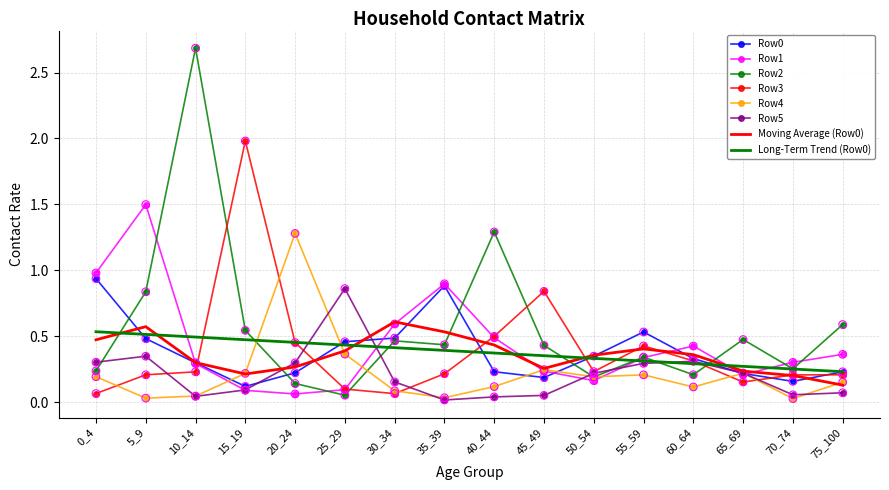

Which series has the widest spread of values?

Row2